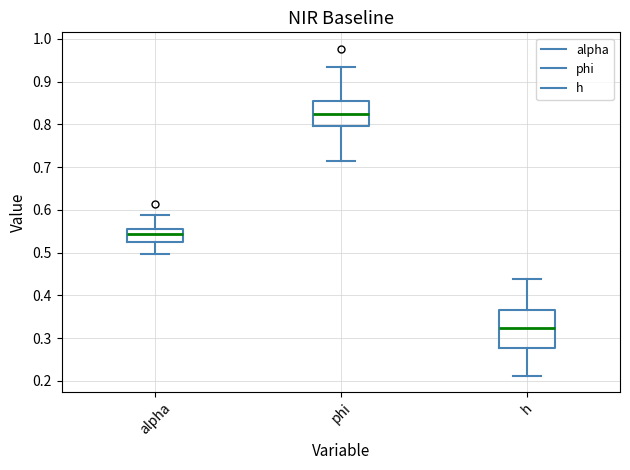

Where is the upper edge of the box for alpha on the y-axis? The values are not printed on the chart, so give them approximately, as read against the axis.

0.56